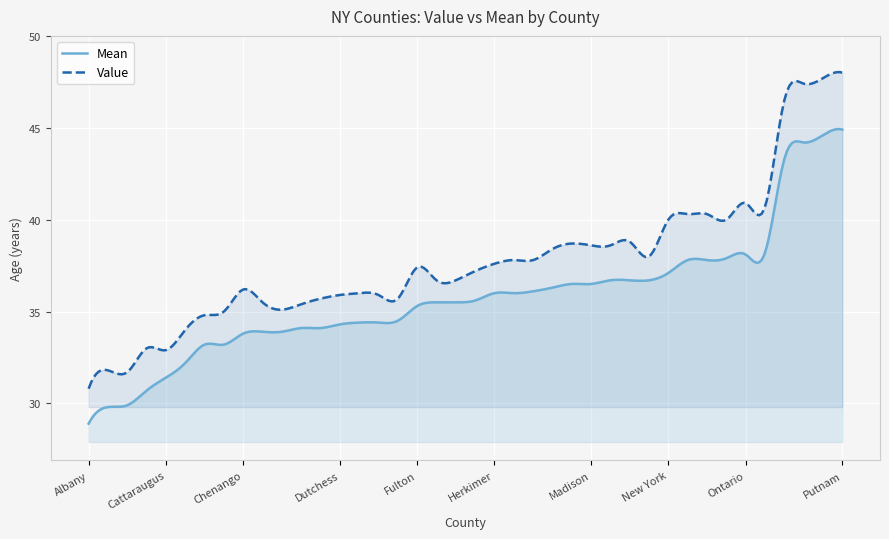

How many interior local valleys does the Mean series have?

11